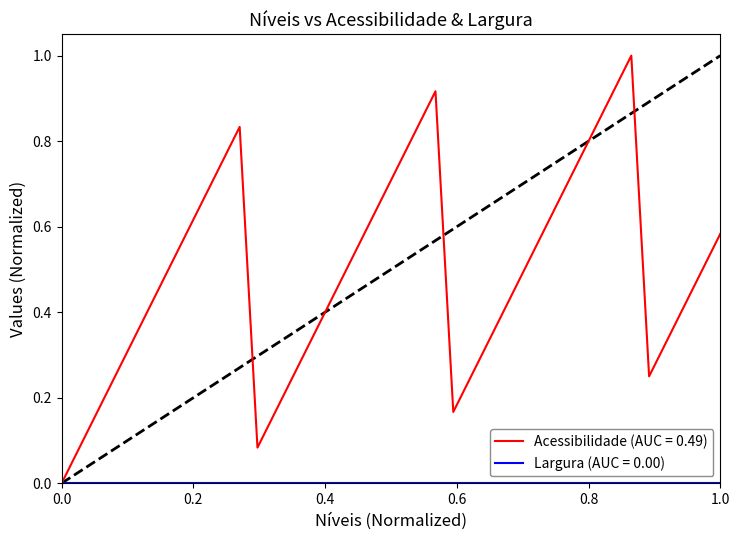

What is the greatest value displayed?

1.0